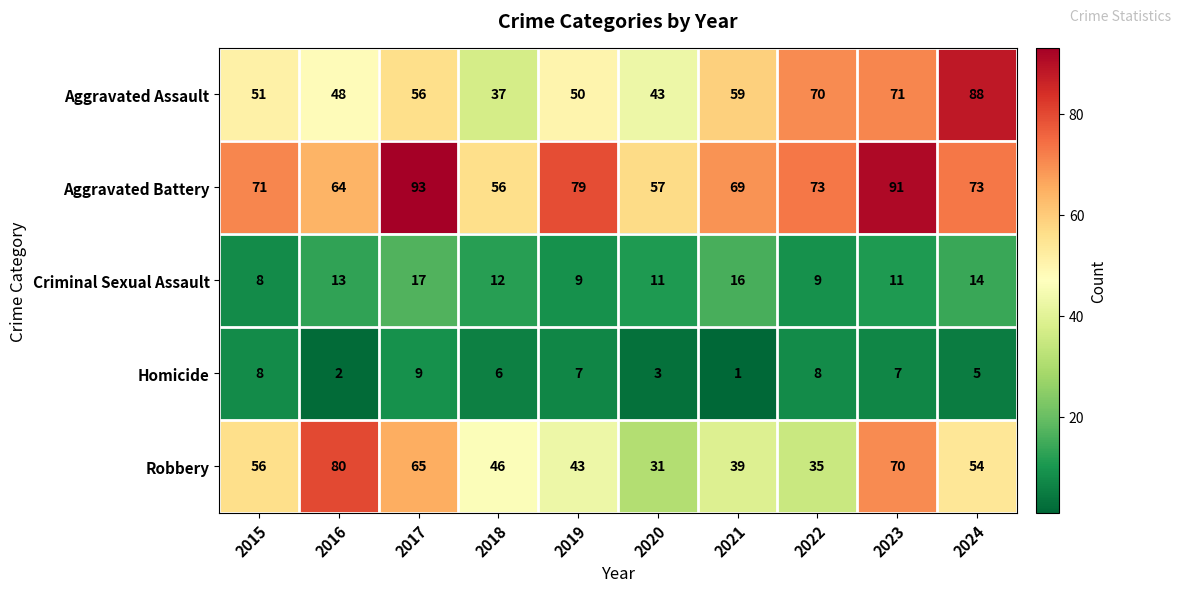

Where is Aggravated Assault nearest to the value 62?

2021